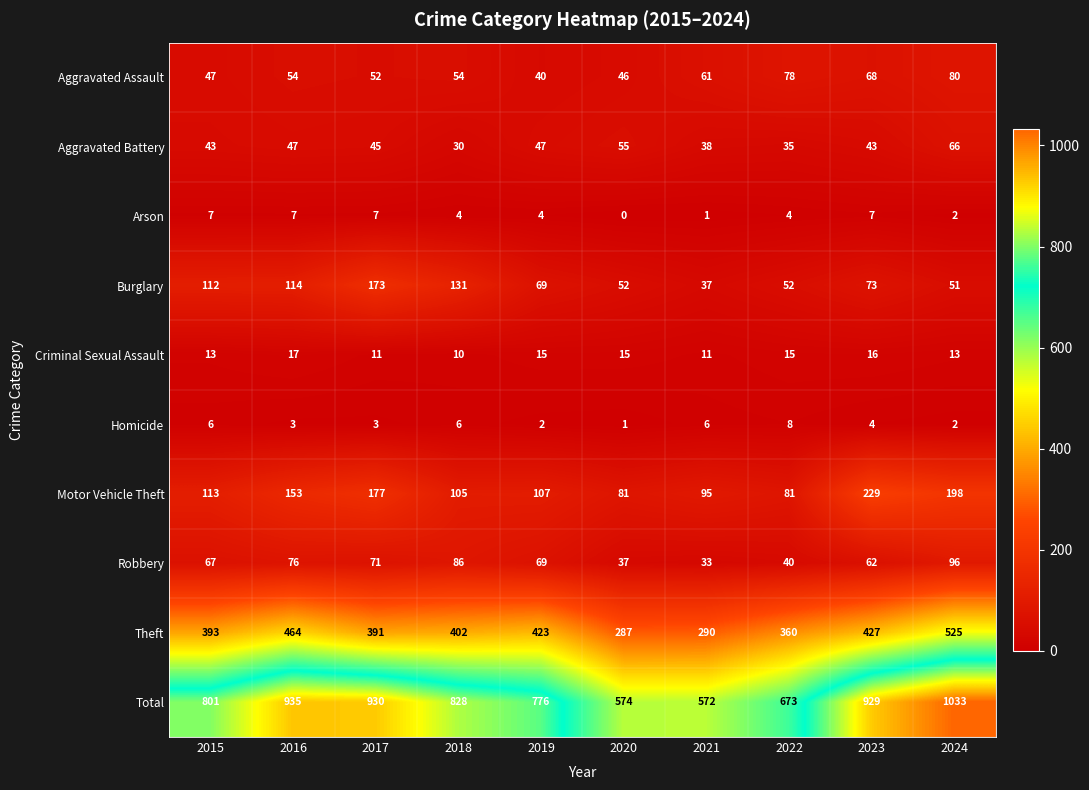

How many Criminal Sexual Assault values are between 11 and 15?

7